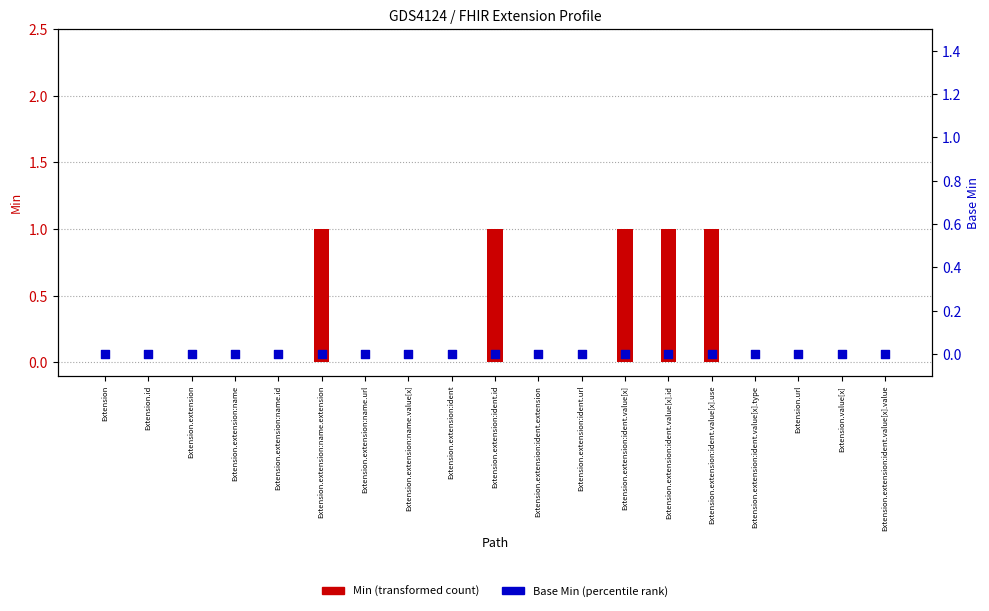

Which series contains the lowest Y value?

Min